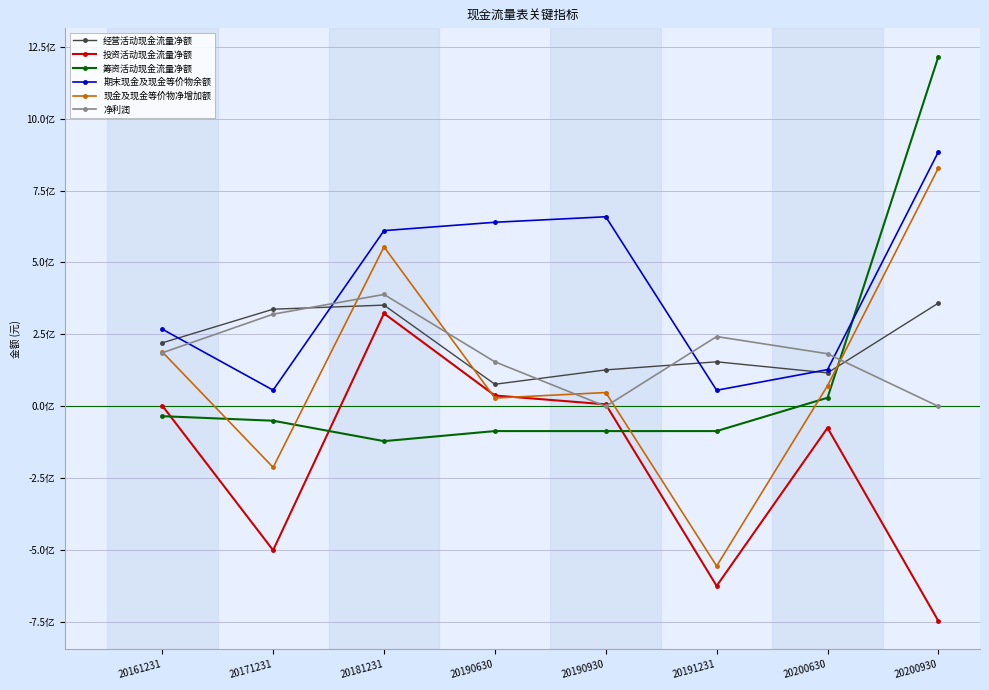

What is the difference between the maximum and minimum values in the 投资活动现金流量净额 series?

1068828601.5